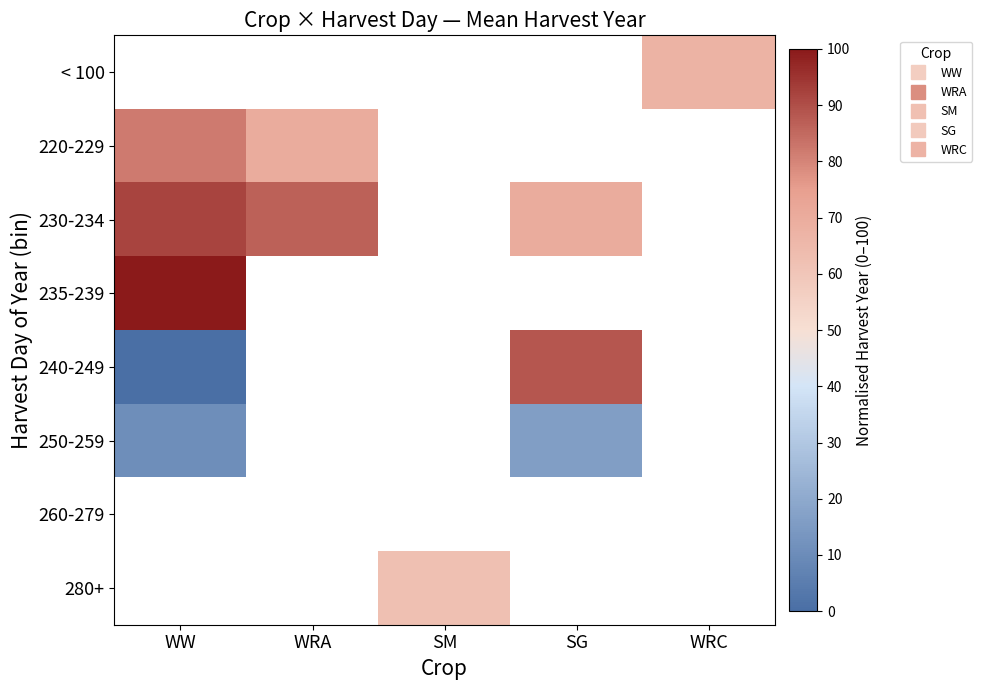

Which series has the widest spread of values?

240-249